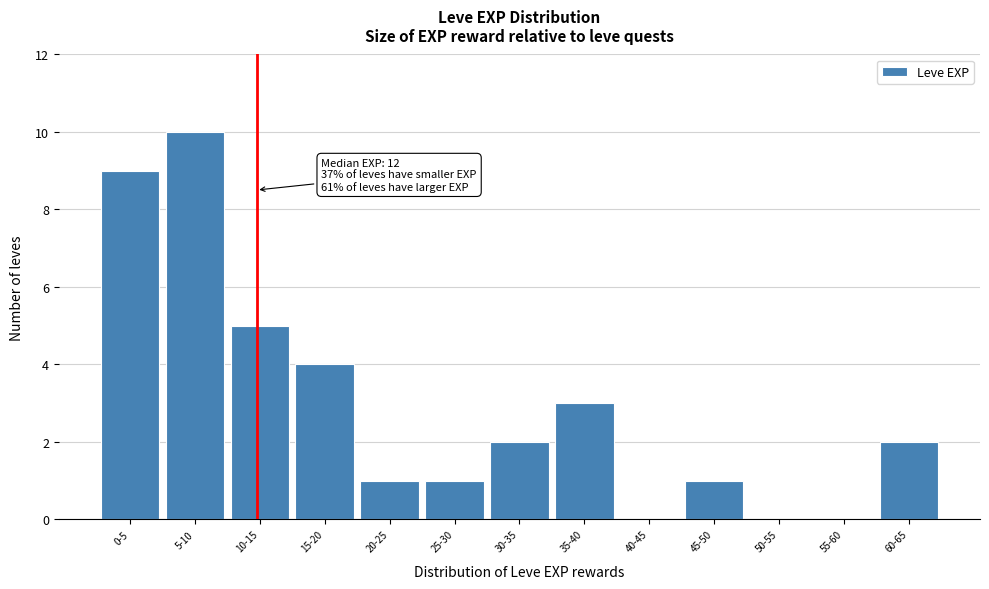

Reading right to left, what are all the values shown in this chart?

60-65=2	55-60=0	50-55=0	45-50=1	40-45=0	35-40=3	30-35=2	25-30=1	20-25=1	15-20=4	10-15=5	5-10=10	0-5=9